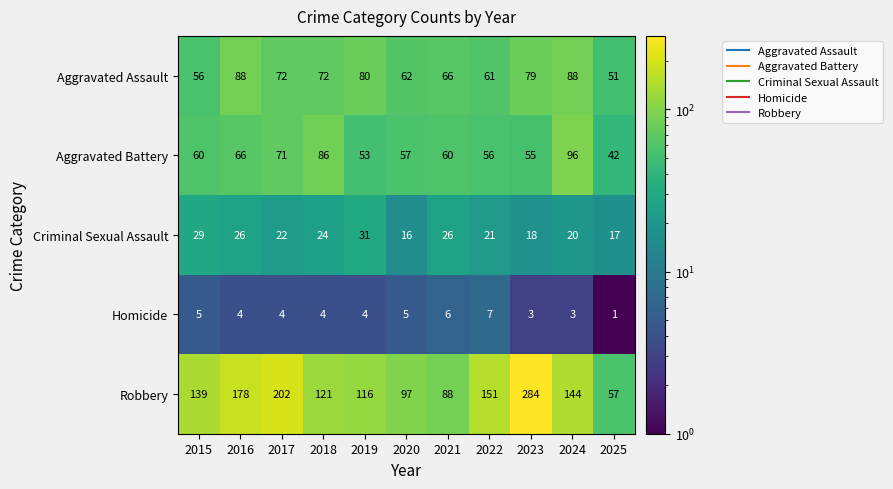

At which label does Homicide reach its peak?

2022